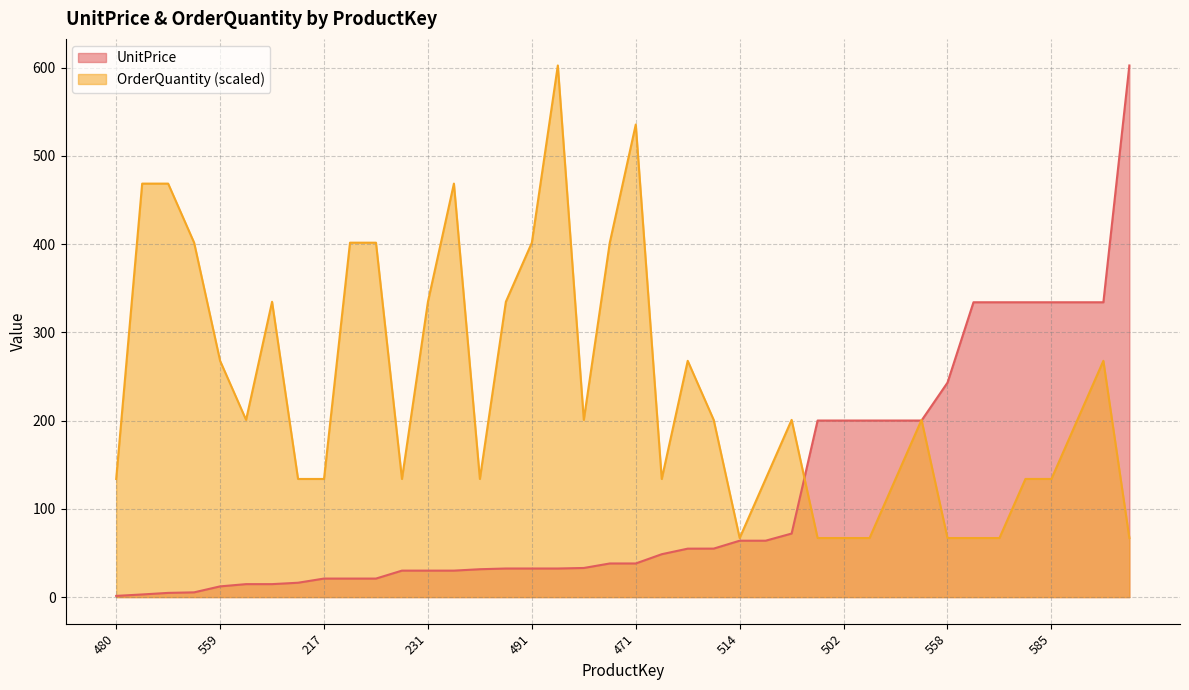

What is the sum of the UnitPrice values at 472 and 585?

372.2